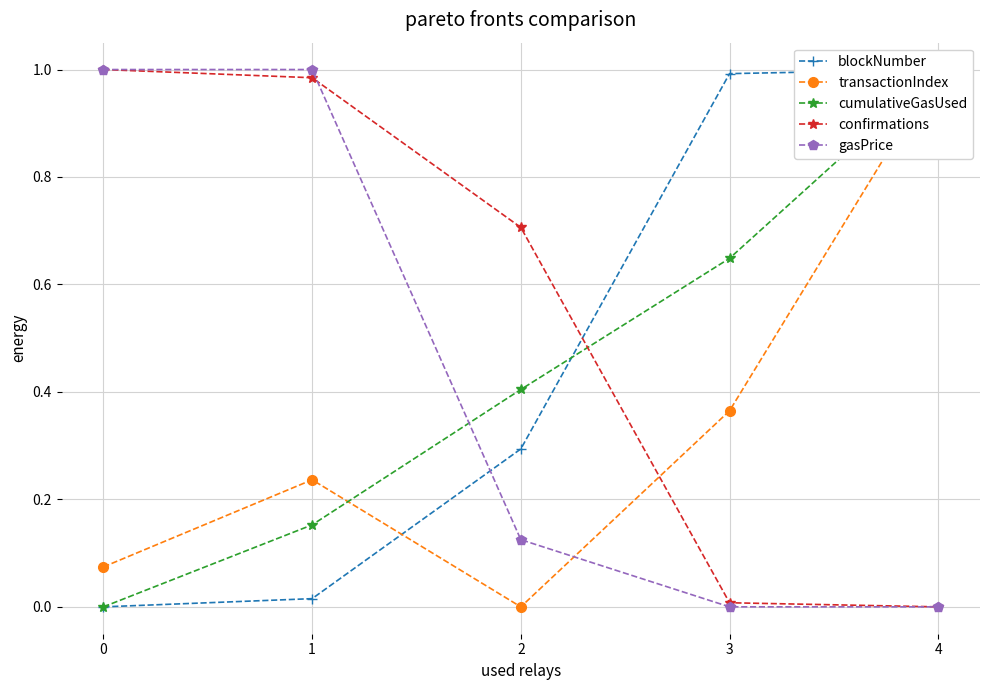

What are all the series names shown in the legend?

blockNumber, transactionIndex, cumulativeGasUsed, confirmations, gasPrice